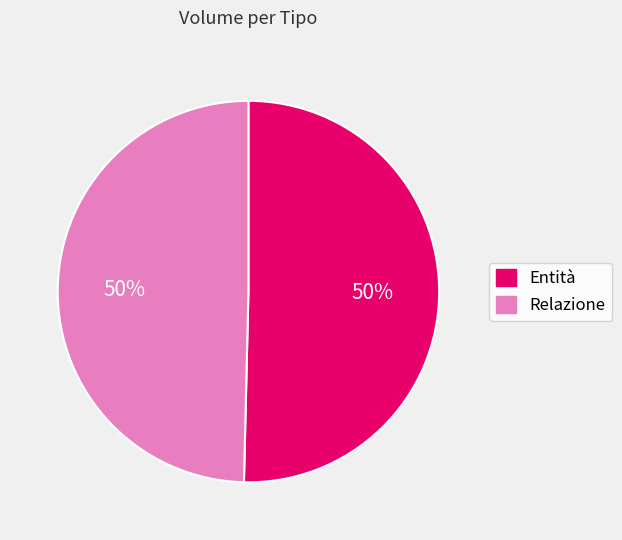

To the nearest percent, what is the average slice percentage?

50%